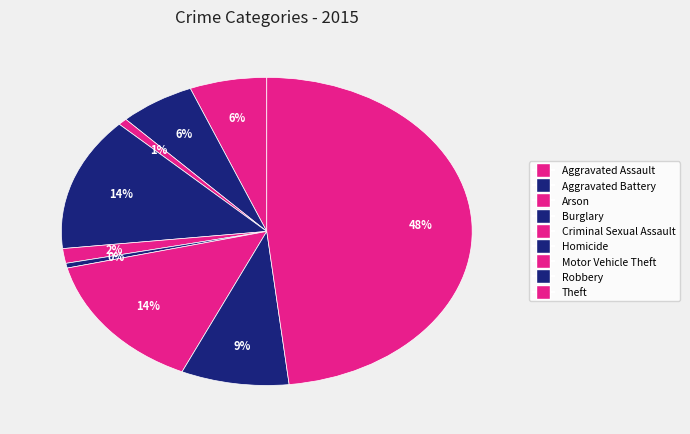

What percentage is the Criminal Sexual Assault slice, to the nearest percent?

2%